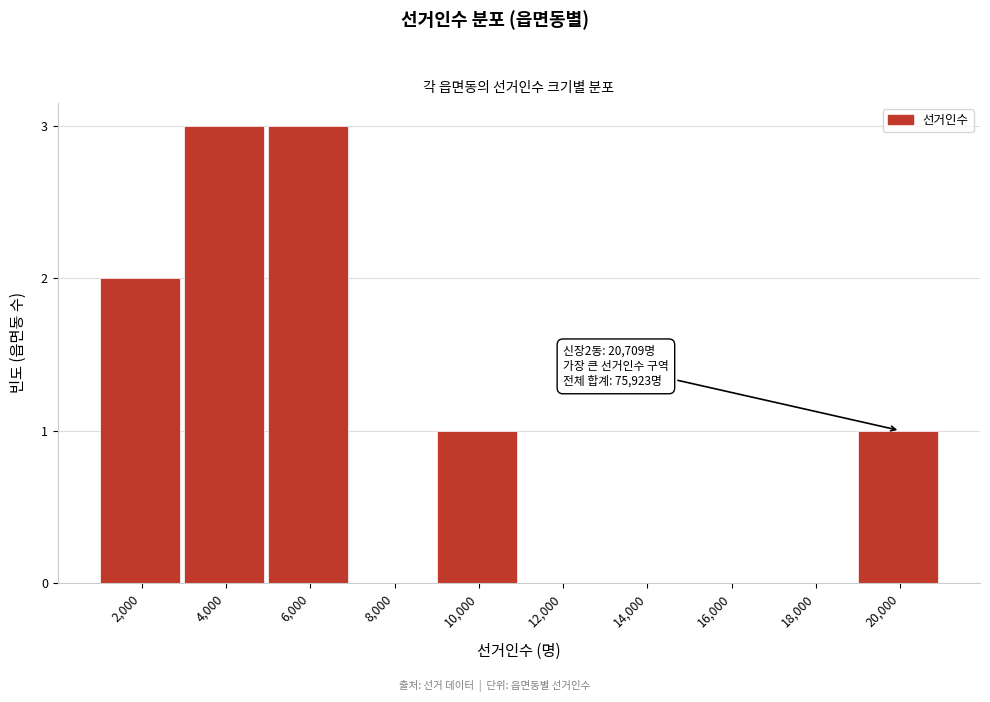

Reading right to left, transcribe all the data shown in this chart.

20,000=1	18,000=0	16,000=0	14,000=0	12,000=0	10,000=1	8,000=0	6,000=3	4,000=3	2,000=2